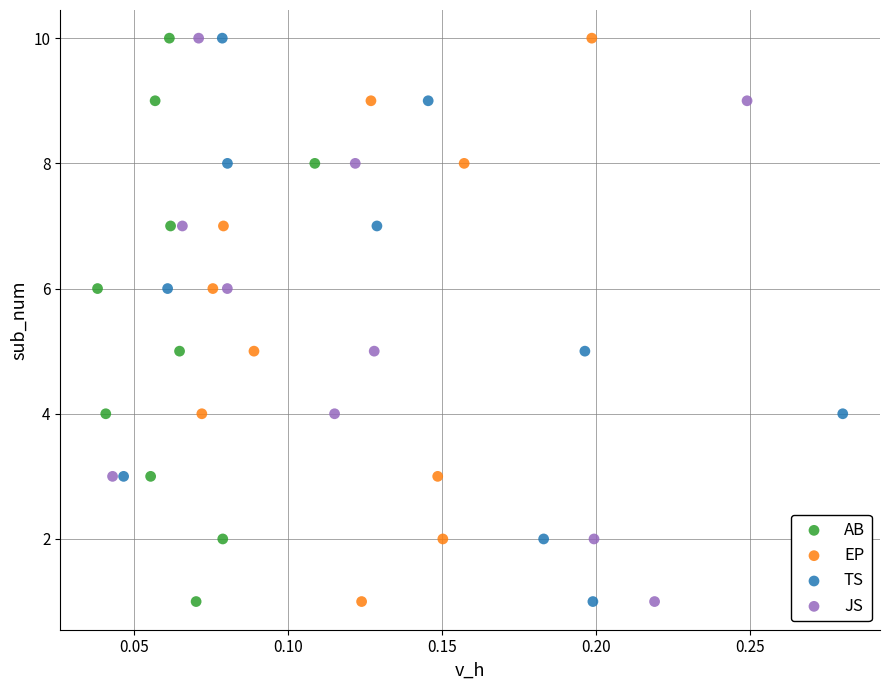

What are all the series names shown in the legend?

AB, EP, TS, JS